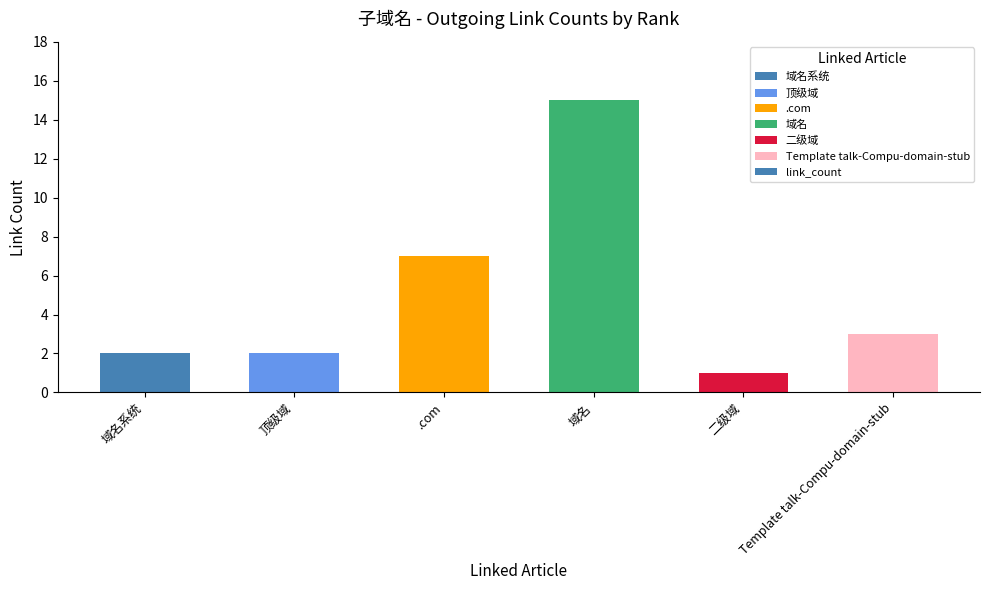

What is the difference between the second highest and minimum values?

6